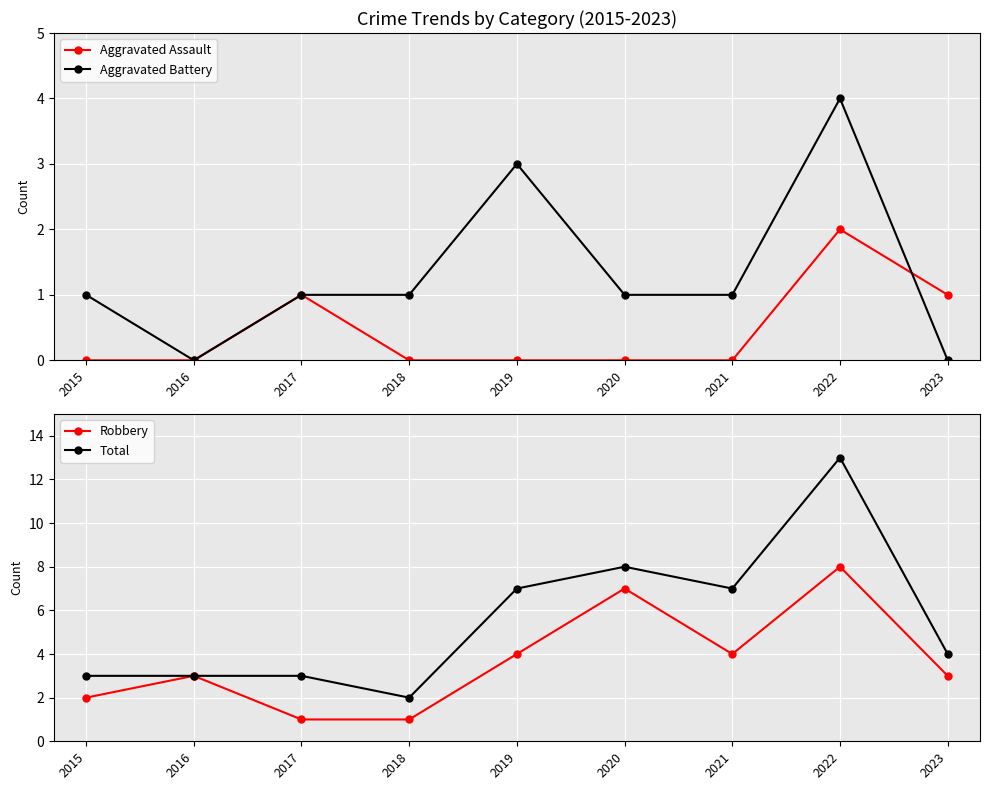

Which label corresponds to the smallest value in the chart?

2015